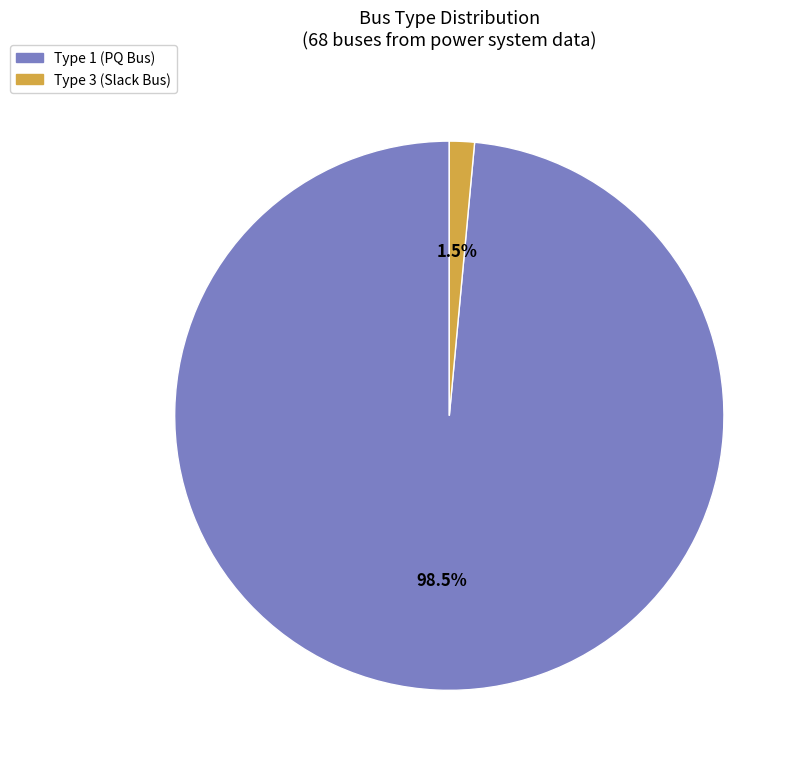

How many segments does this pie chart have?

2